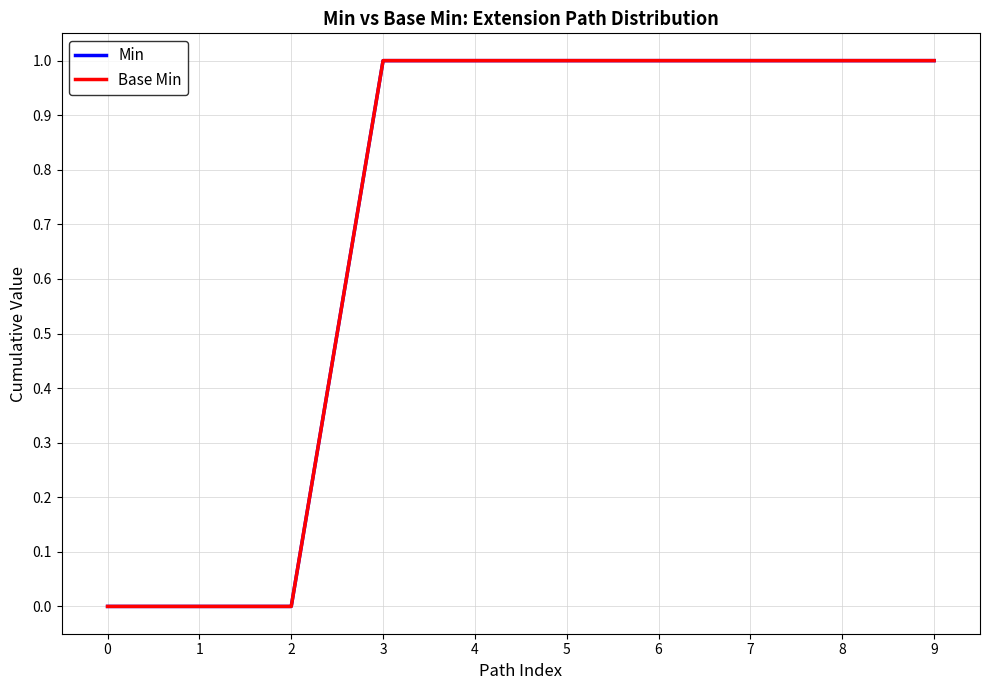

Which series has the largest range (max minus min)?

Min